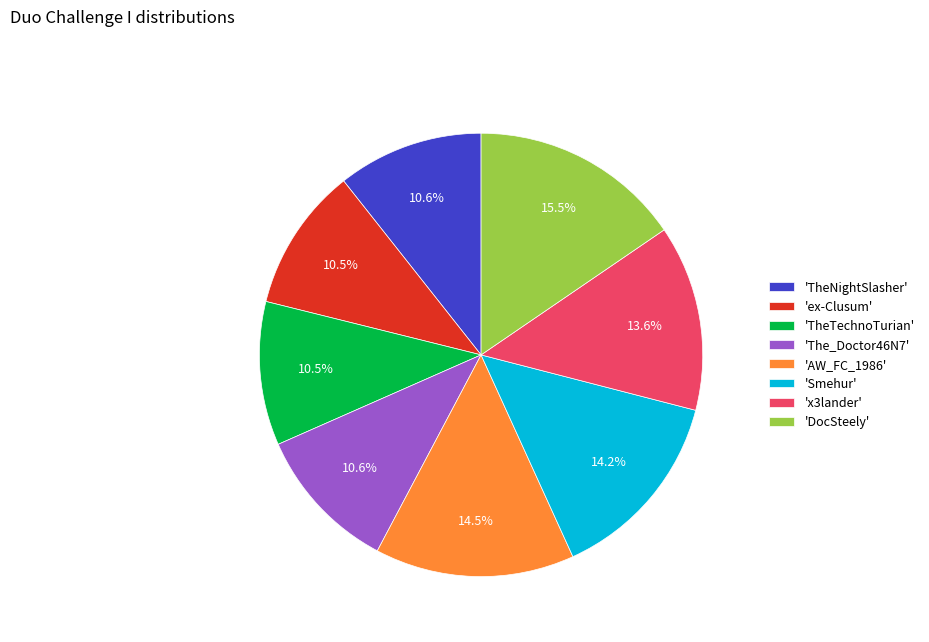

To the nearest percent, what is the average slice percentage?

12%